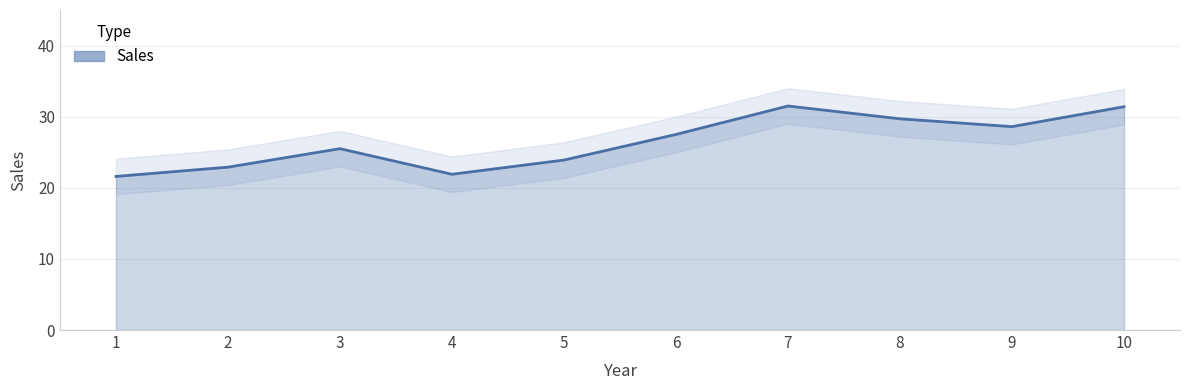

What is the change in value from 9 to 10?

+2.8